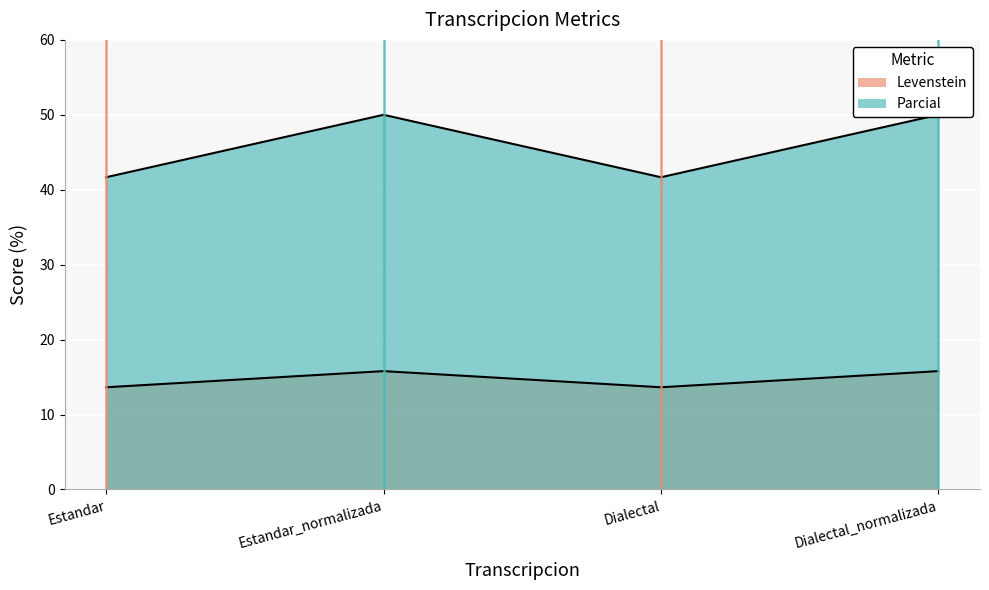

True or false: Levenstein and Parcial intersect in this chart.

False